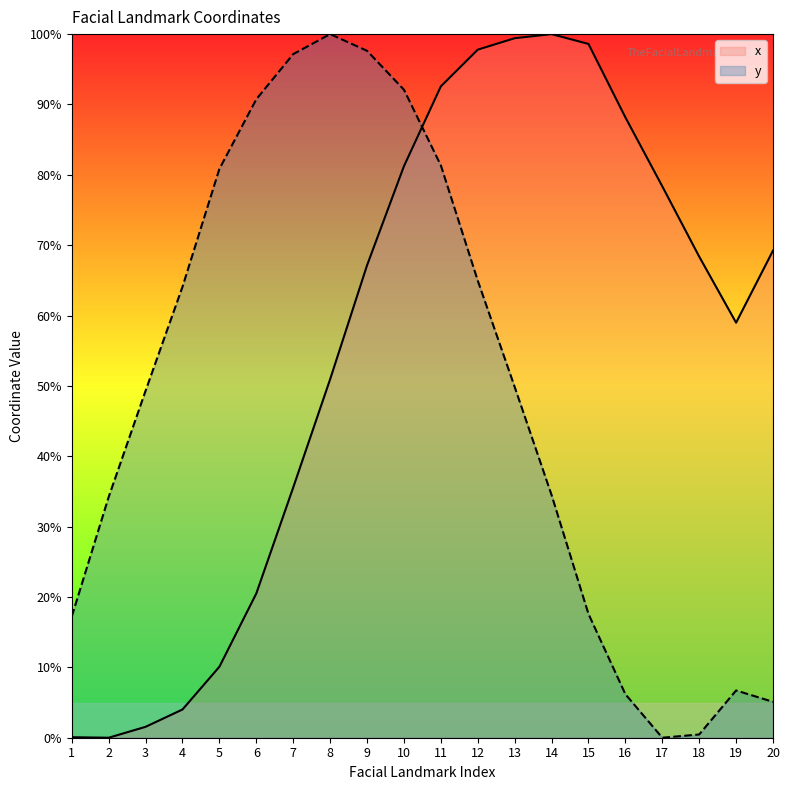

What are all the series names shown in the legend?

x, y